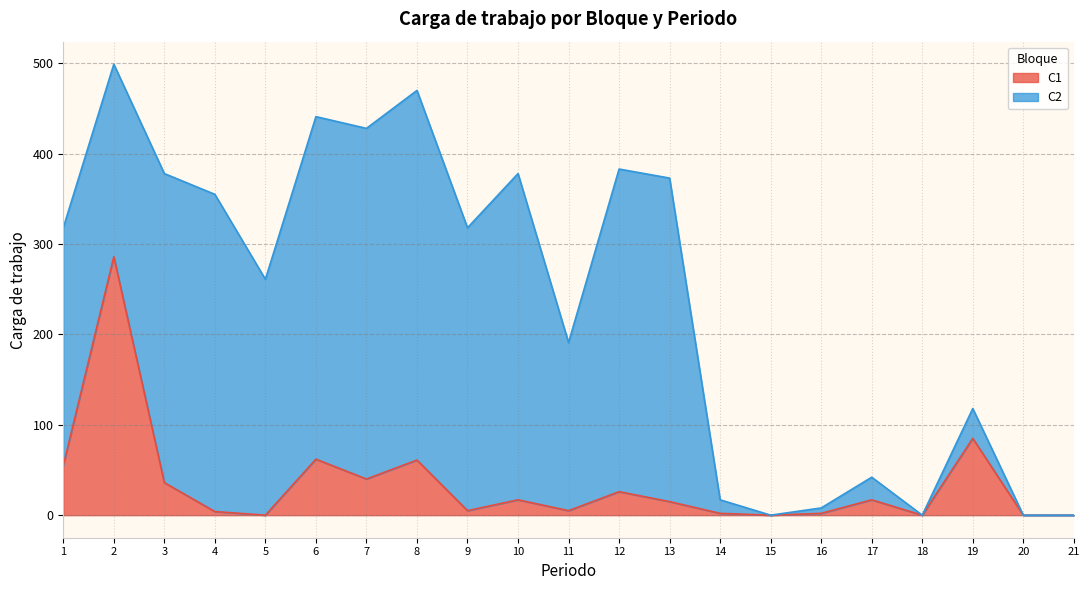

The value of C1 at 18 is 0. True or false?

True